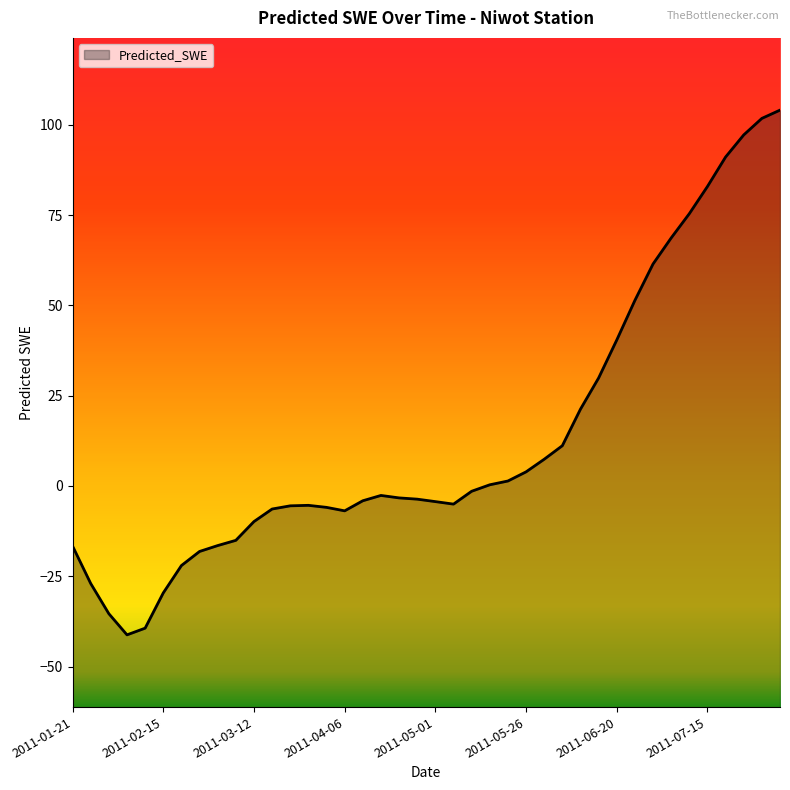

True or false: the data has more than 0 interior local peaks.

True